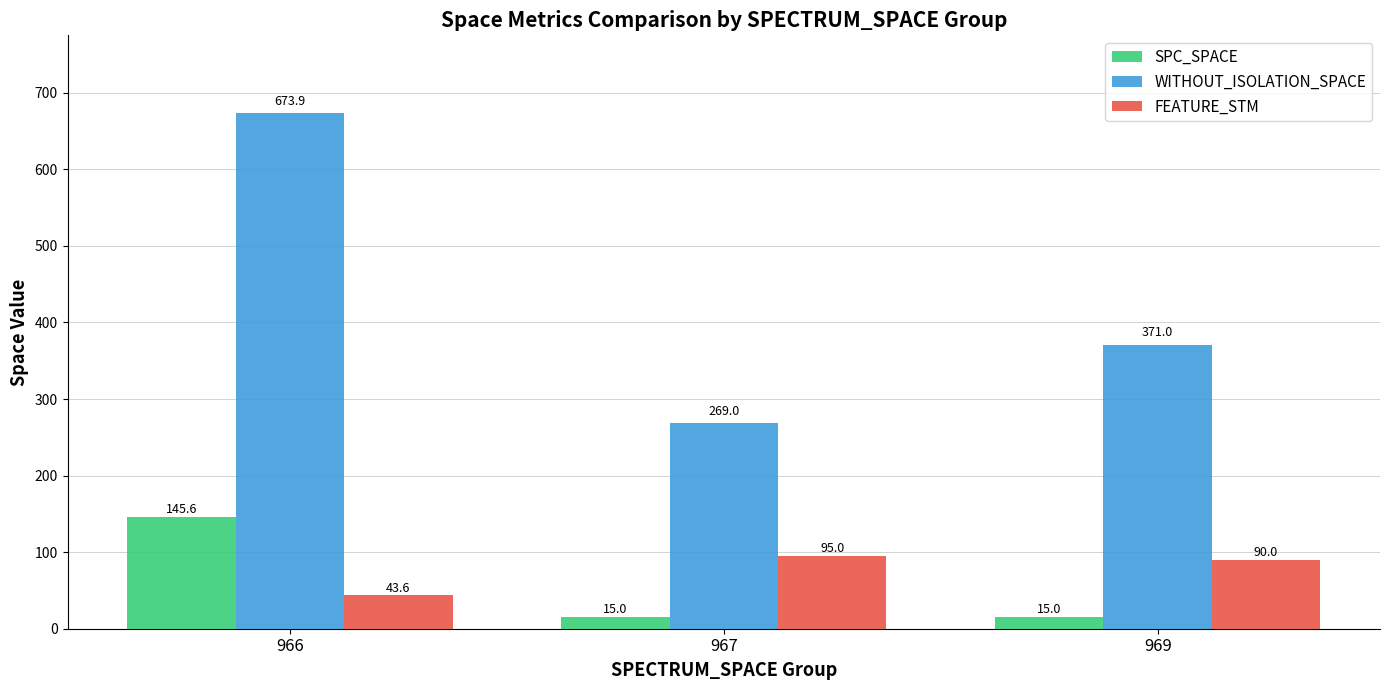

What is the sum of the WITHOUT_ISOLATION_SPACE values at 969 and 966?

1044.9